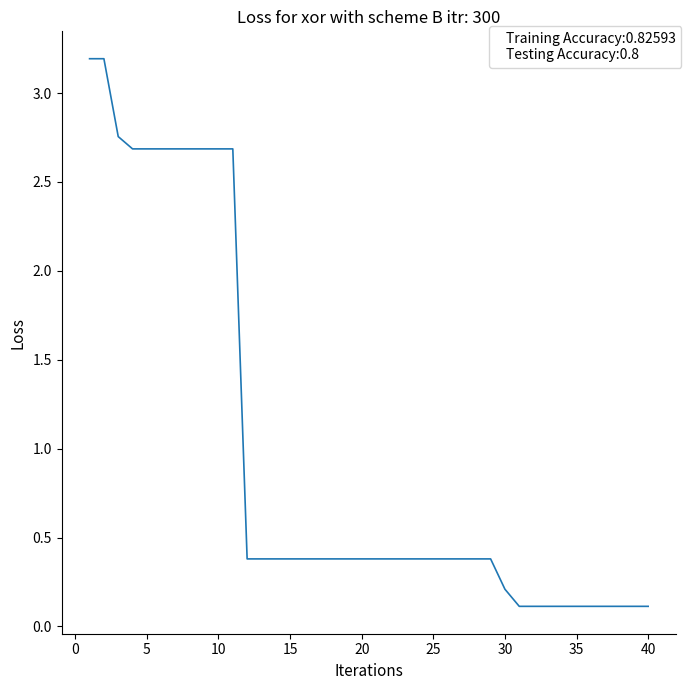

What is the maximum value shown in the chart?

3.2